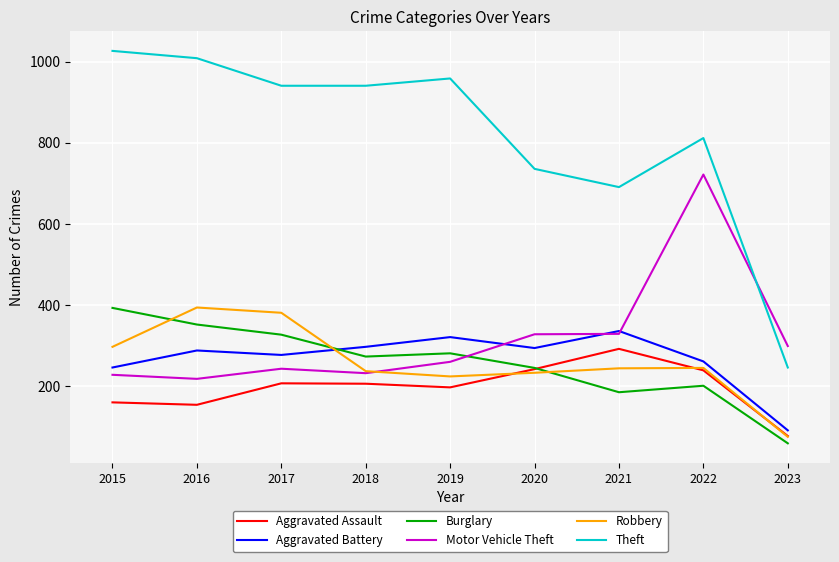

True or false: Burglary has a value of 273 at 2018.

True